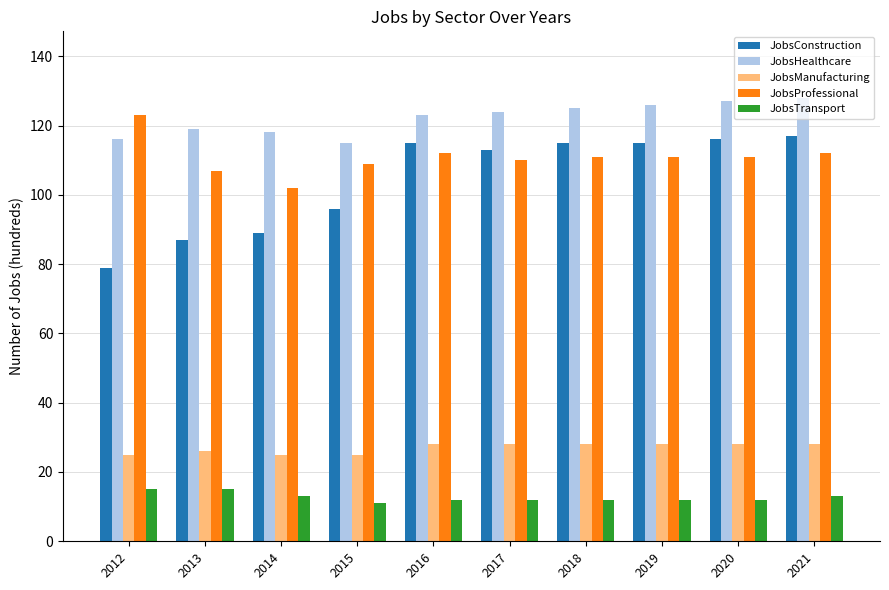

Which series changed the most between 2016 and 2020?

JobsHealthcare